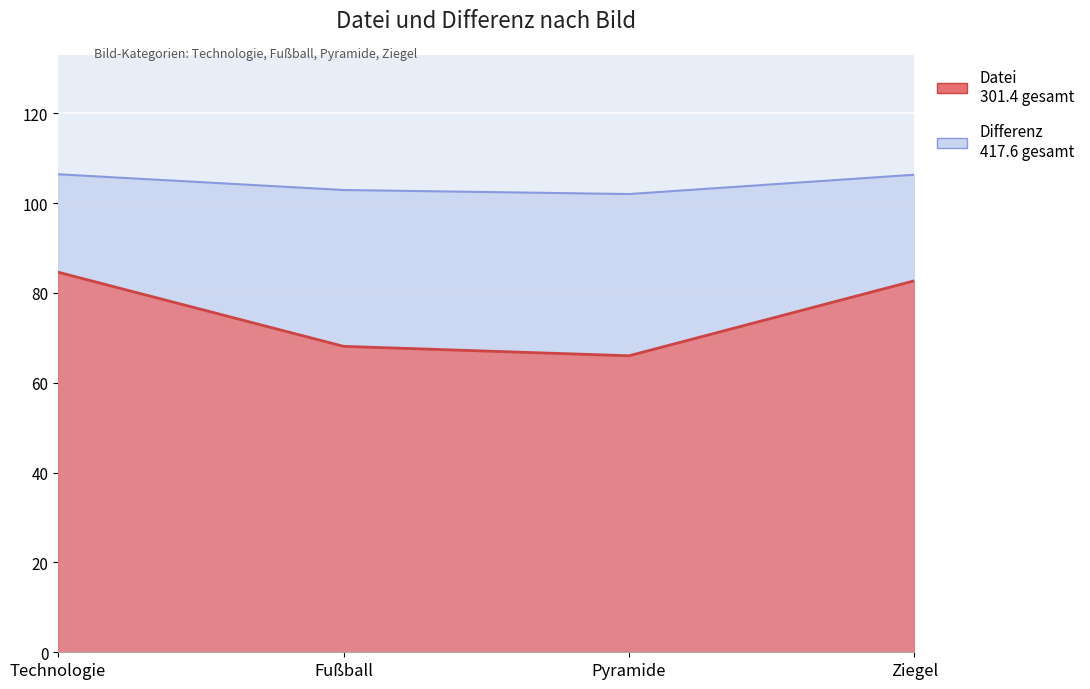

What is the difference between the second highest and minimum values in the Differenz series?

4.3